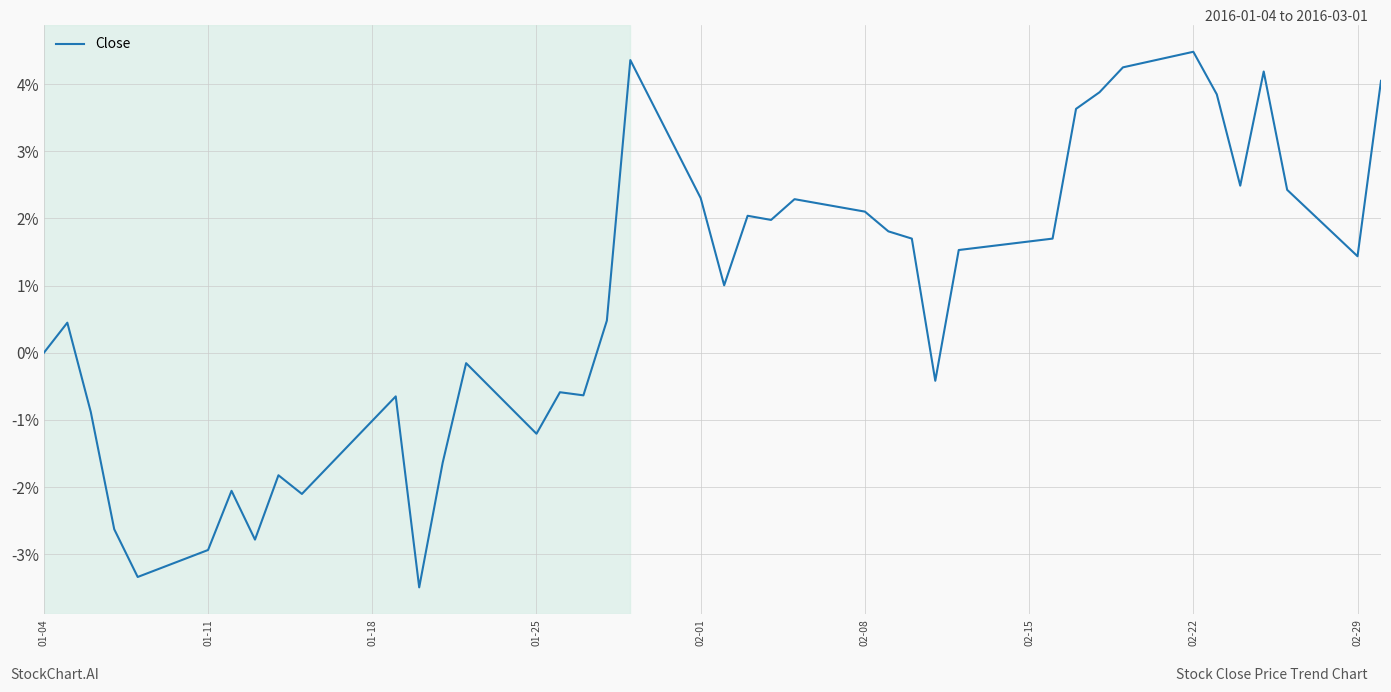

What is the difference between the maximum and minimum values?

8.0